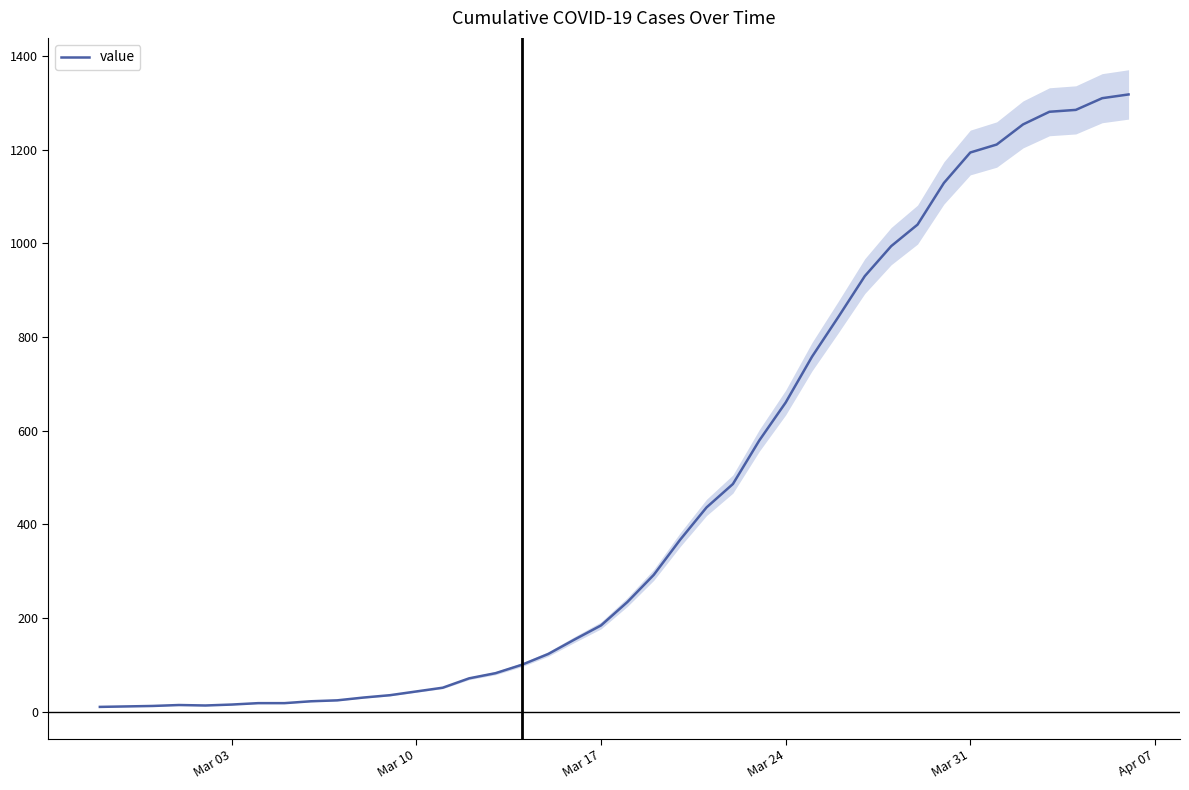

What is the maximum value for value?

1318